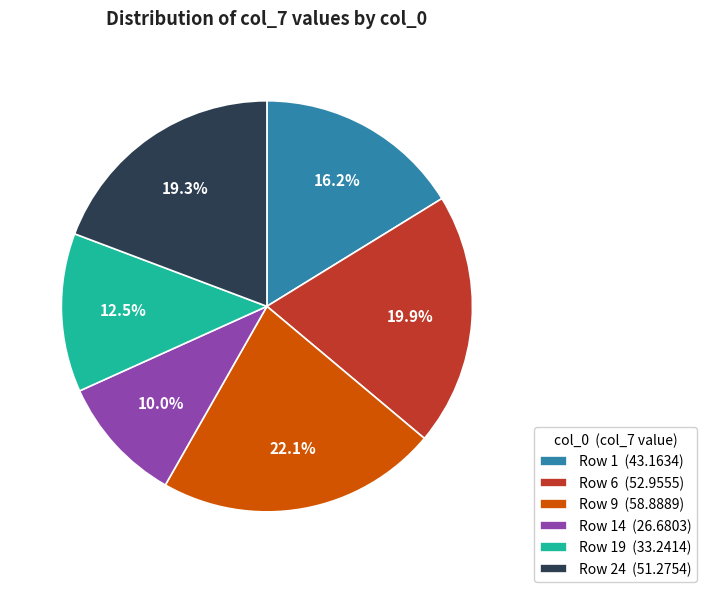

Is there a majority slice in this chart?

No